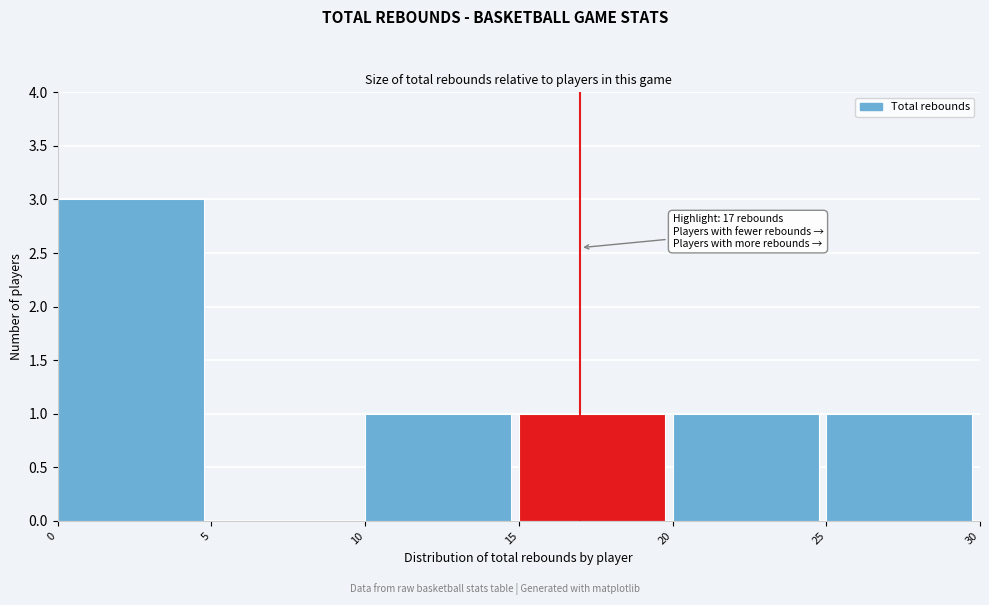

Which range on the x-axis has the tallest bar?

0 to 5